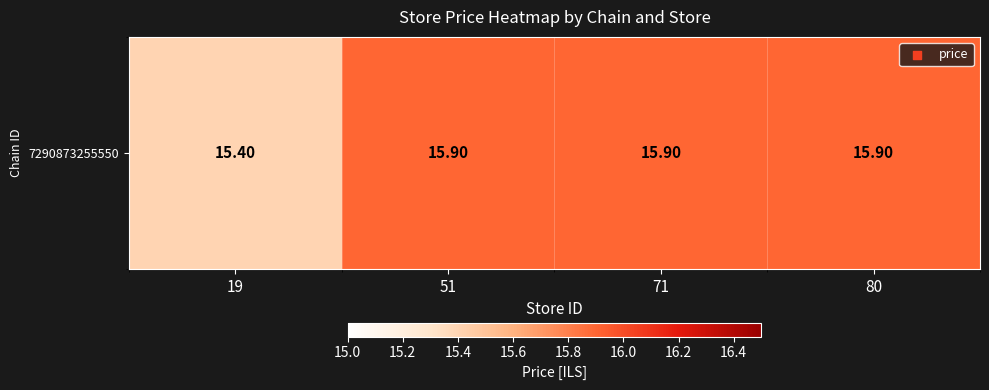

True or false: the data shows 15.9 at 80.

True